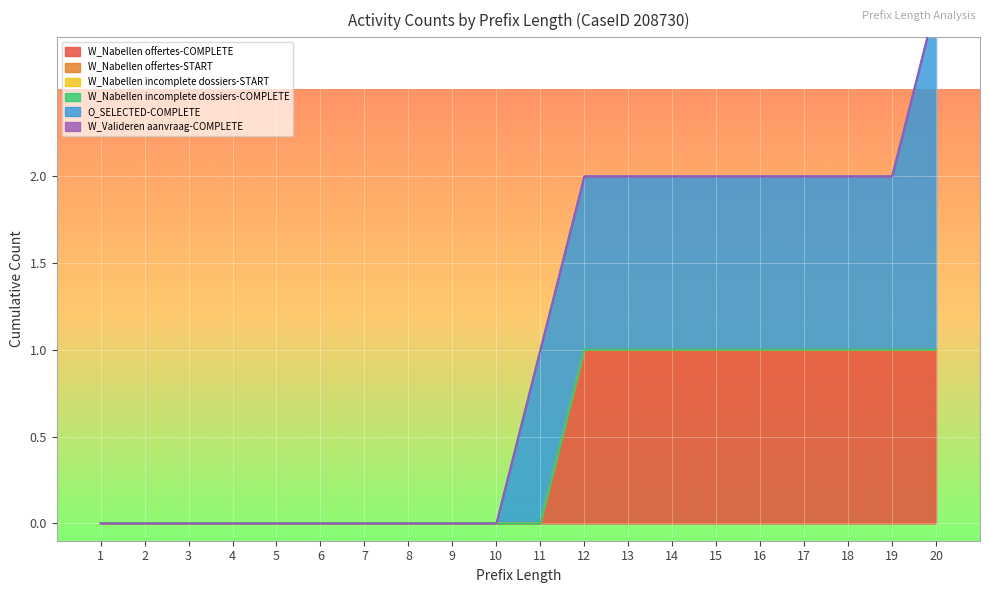

Between 18 and 10, which is larger?

18